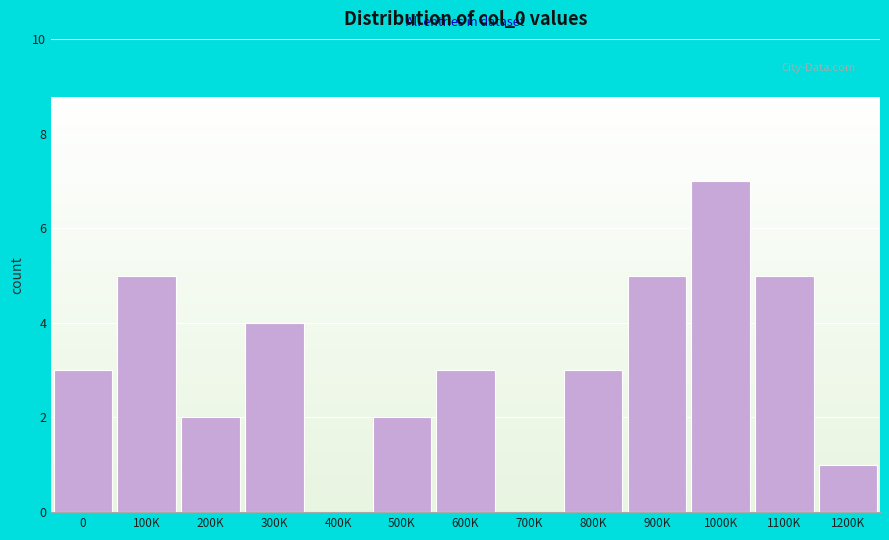

Reading right to left, extract all data points from this chart.

1200K=1	1100K=5	1000K=7	900K=5	800K=3	700K=0	600K=3	500K=2	400K=0	300K=4	200K=2	100K=5	0=3